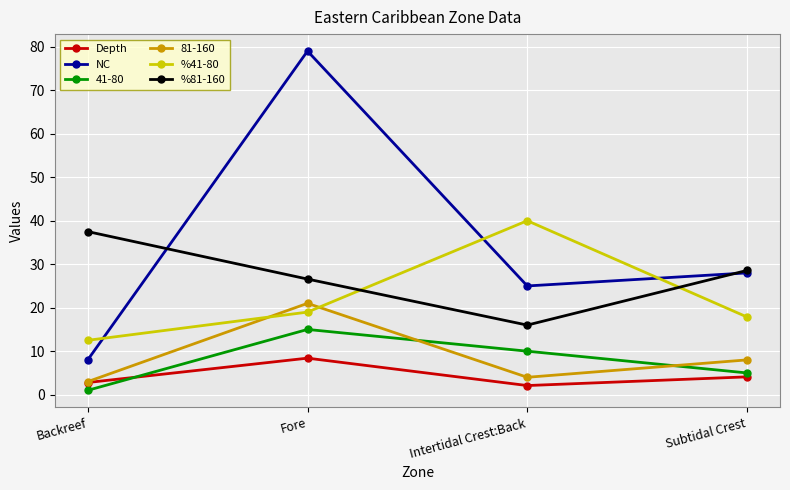

True or false: %41-80 and NC intersect in this chart.

True